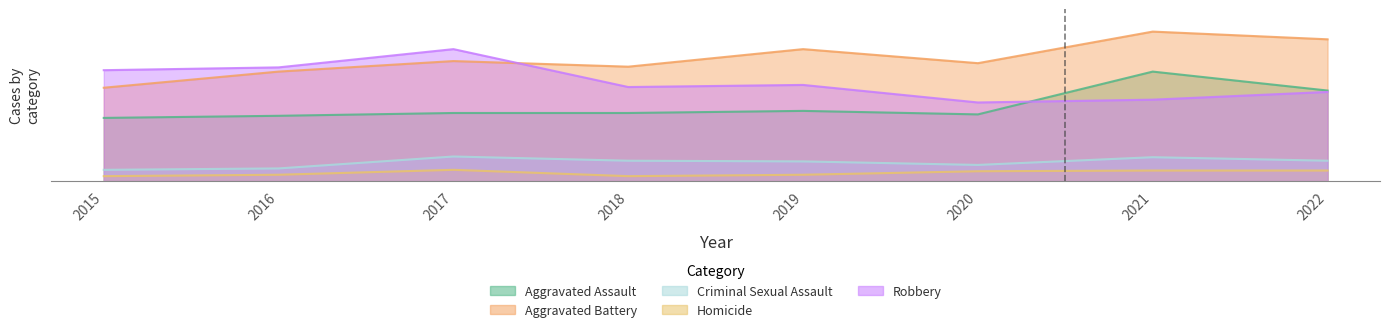

Where is the first local maximum for Aggravated Assault?

2019